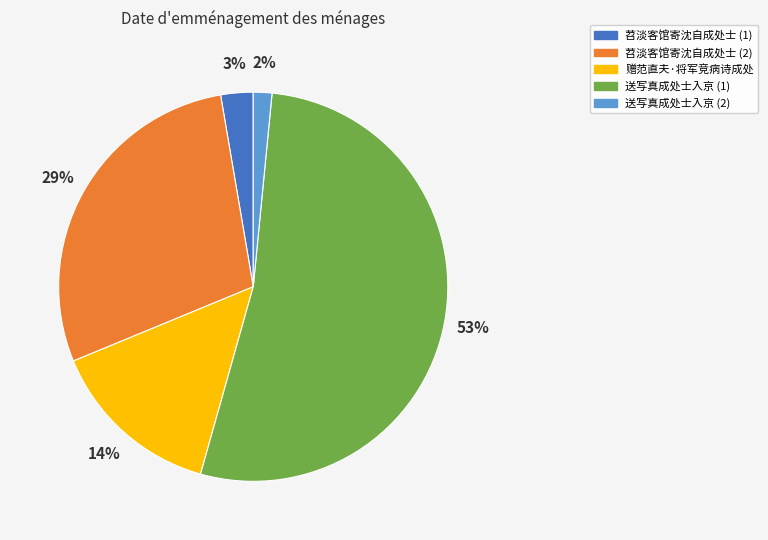

To the nearest percent, what is the average slice percentage?

20%